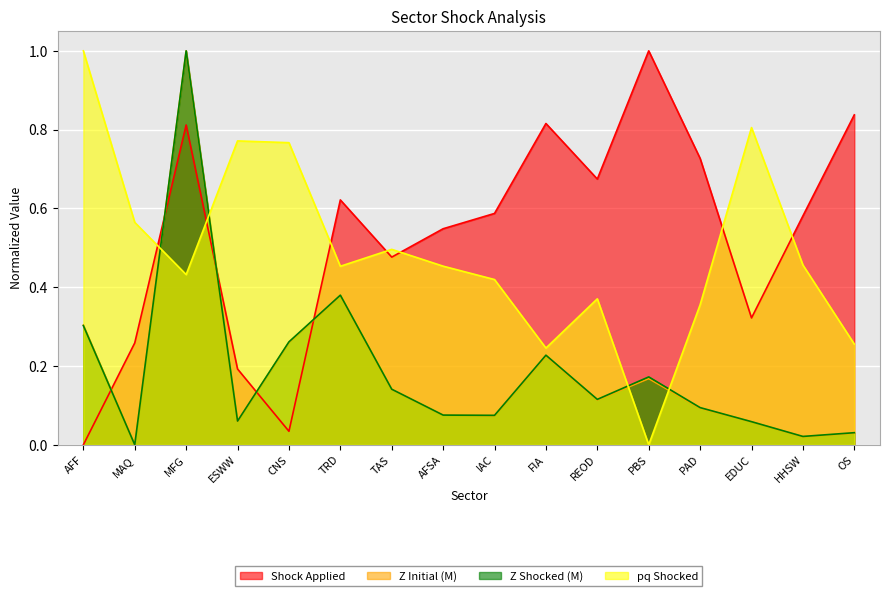

The value of pq Shocked at MFG is 0.4. True or false?

True